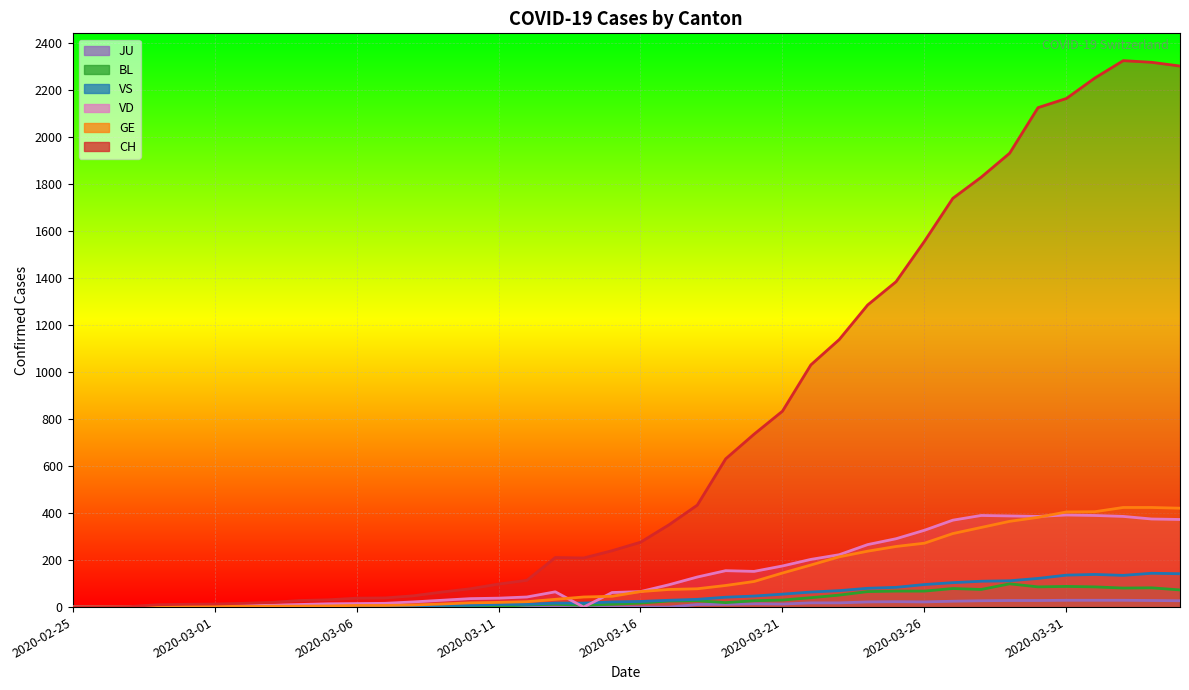

What is the sum of the BL values at 2020-03-08 and 2020-02-28?

4